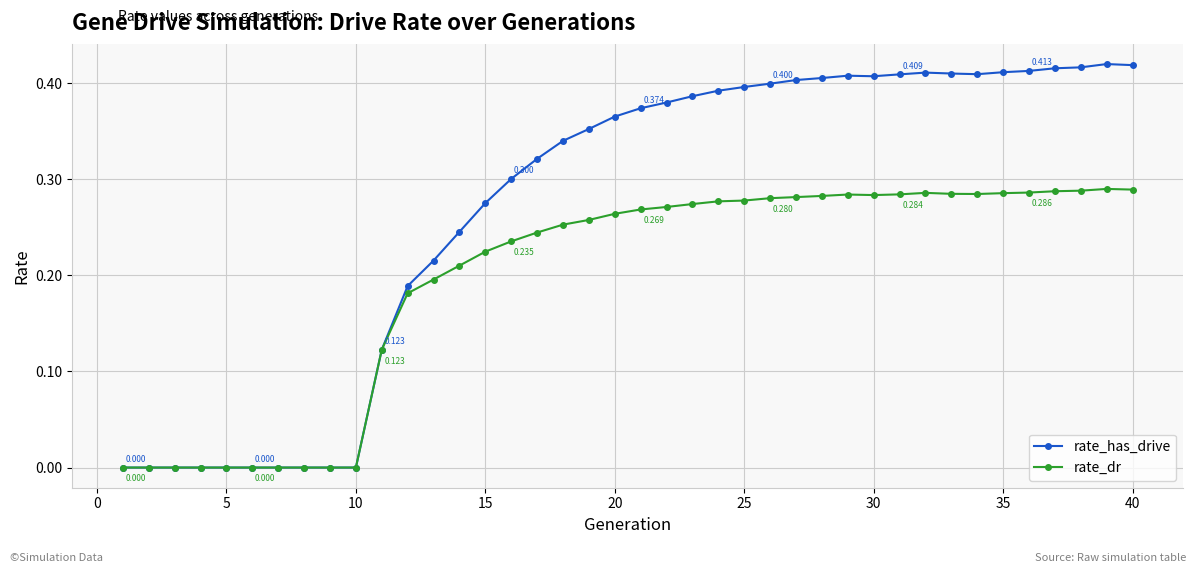

Which series has the largest total across all categories?

rate_has_drive